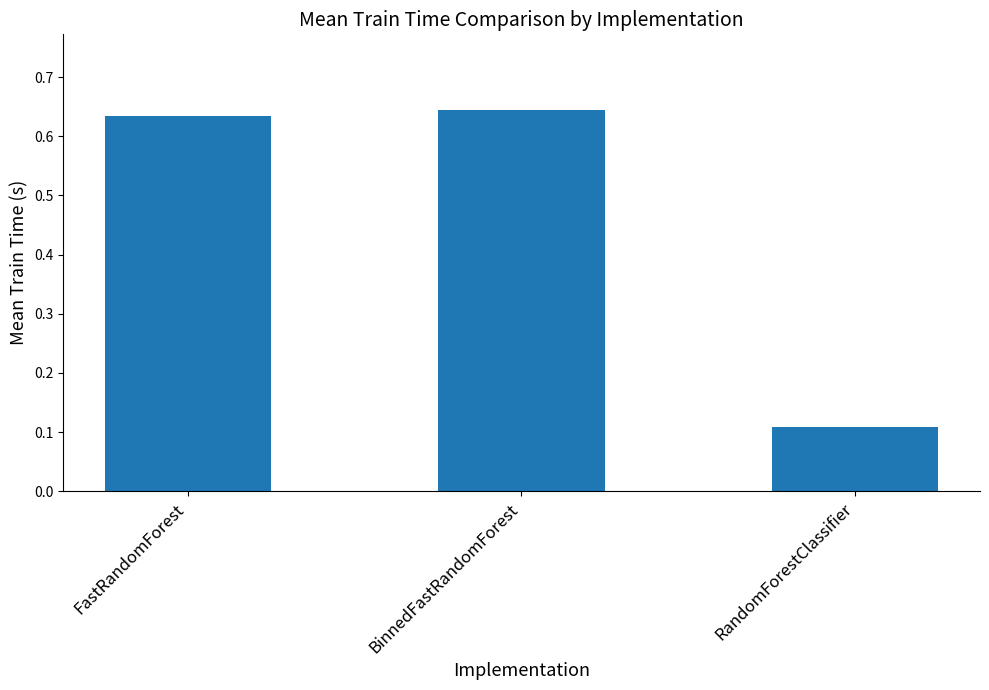

What is the change in value from BinnedFastRandomForest to RandomForestClassifier?

-0.5